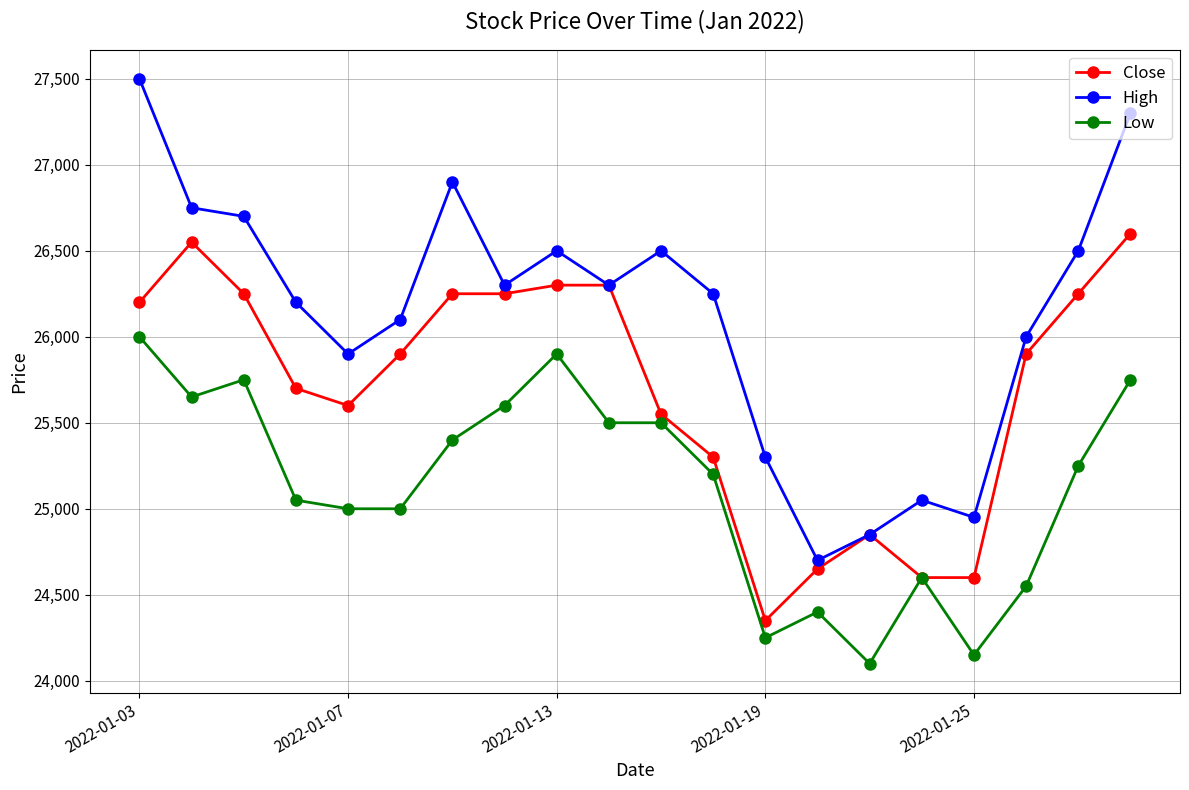

Which series has the largest range (max minus min)?

High